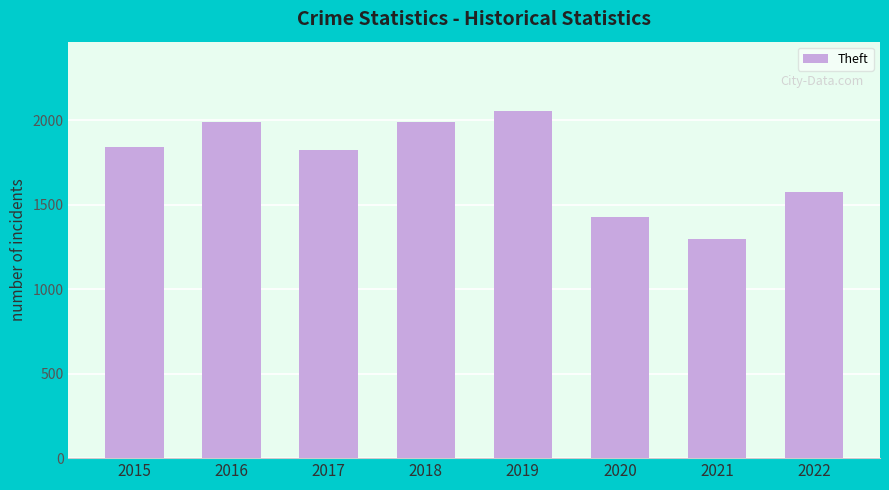

What is the difference between the maximum and minimum values?

759